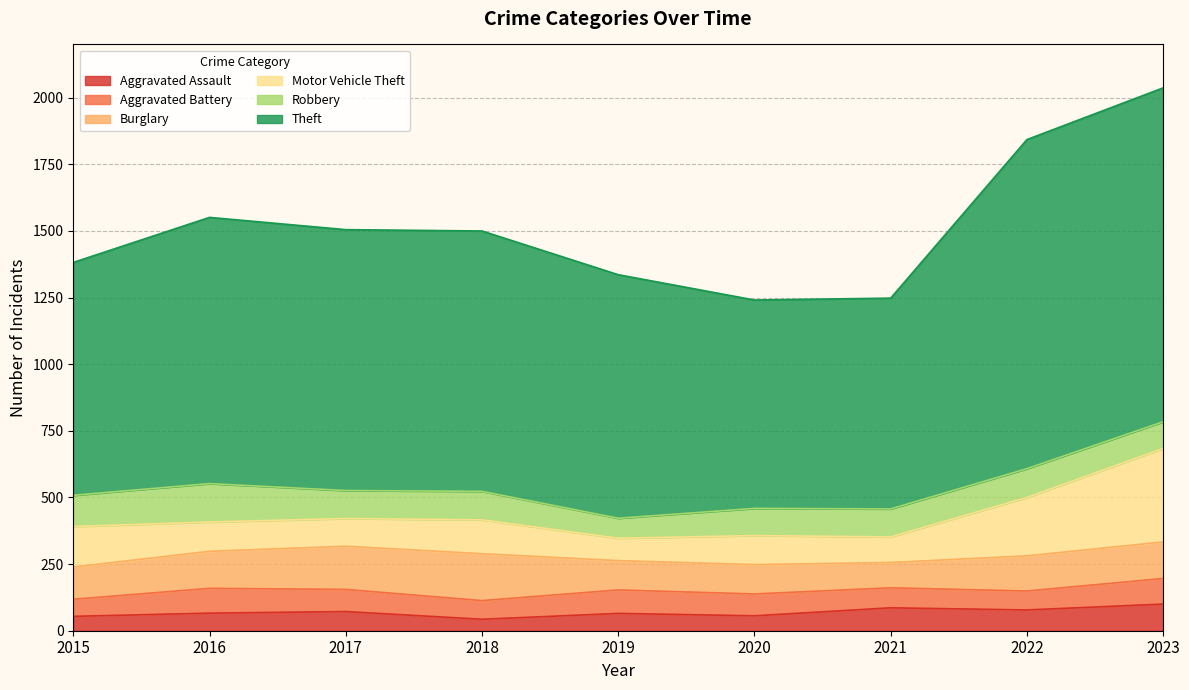

What is the greatest value displayed?

1253